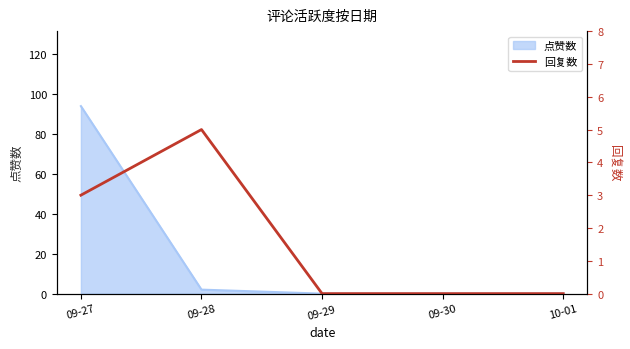

What position from the right is 09-30?

2